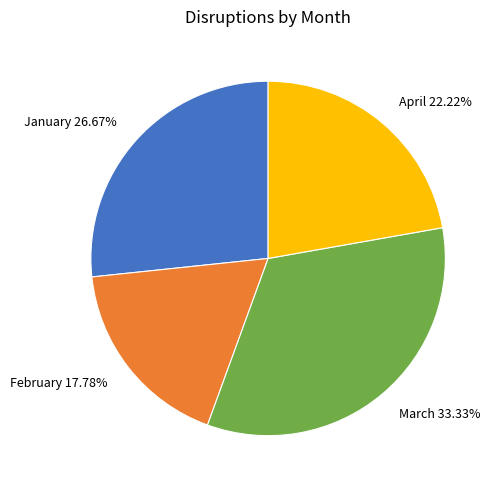

What is the ratio of the value at January to the value at March?

0.8